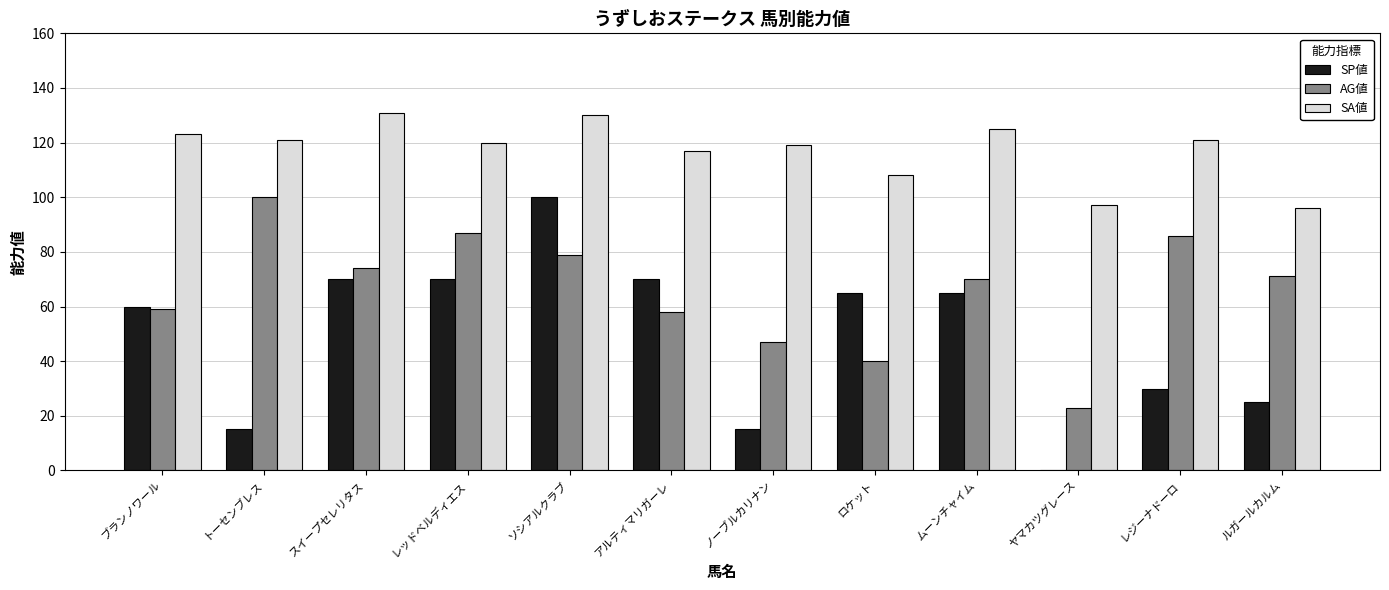

What is the sum of all SP値 values?

585